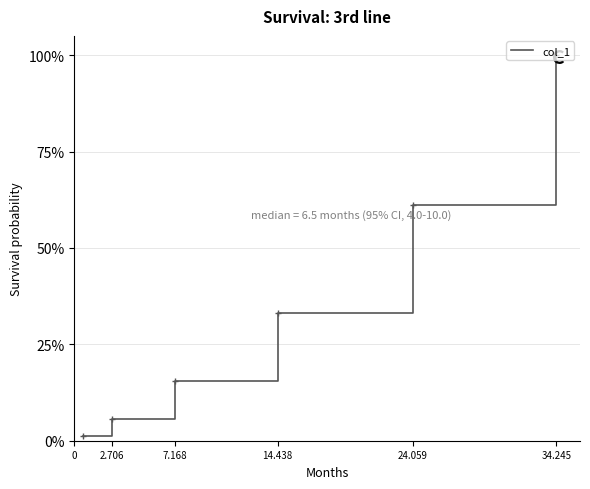

What is the sum of all values?

2.2